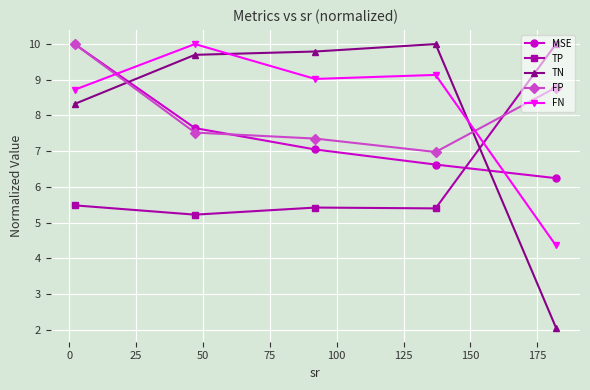

How many intersections are there between FN and TP?

1